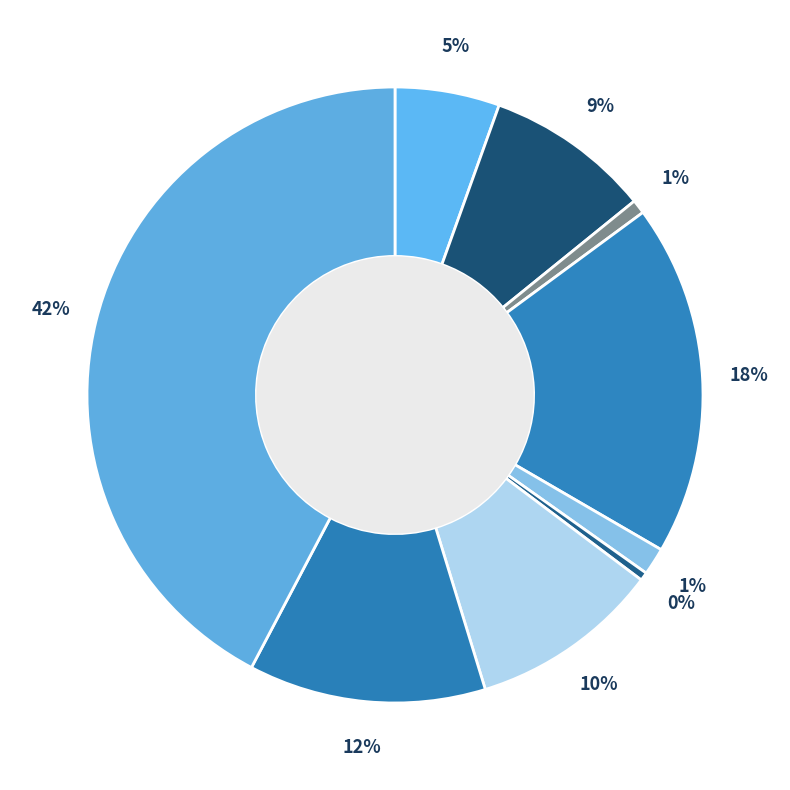

How many slices are in this pie chart?

9